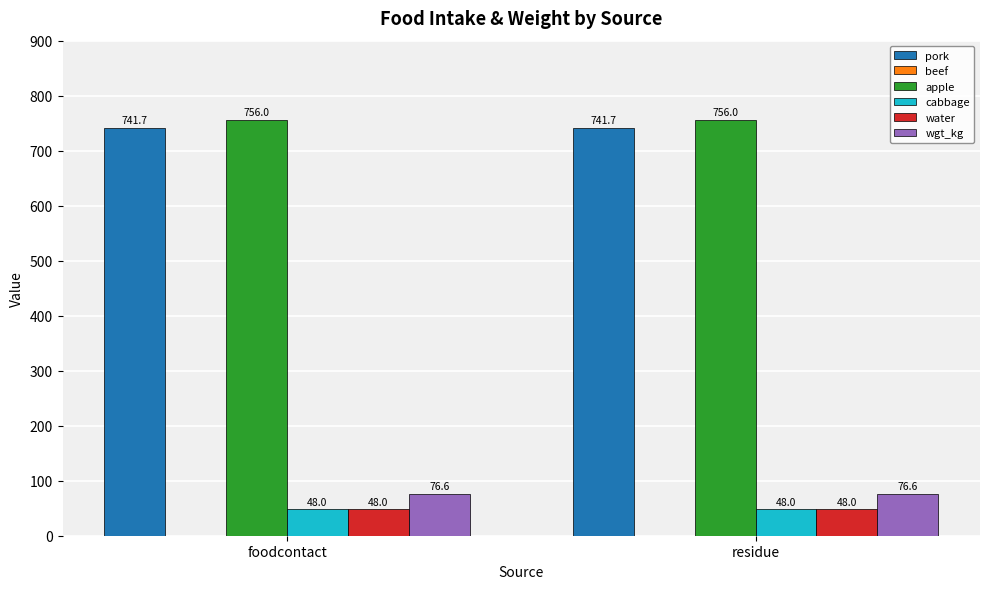

At how many categories does at least one series exceed 610?

2